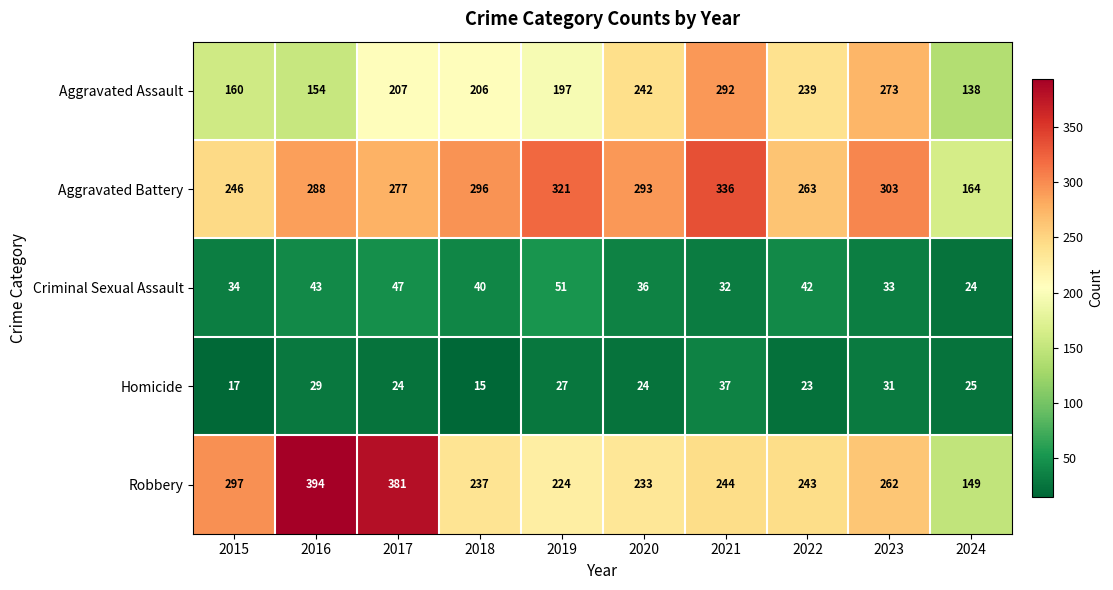

Is it true that Criminal Sexual Assault equals 43 at 2016?

True